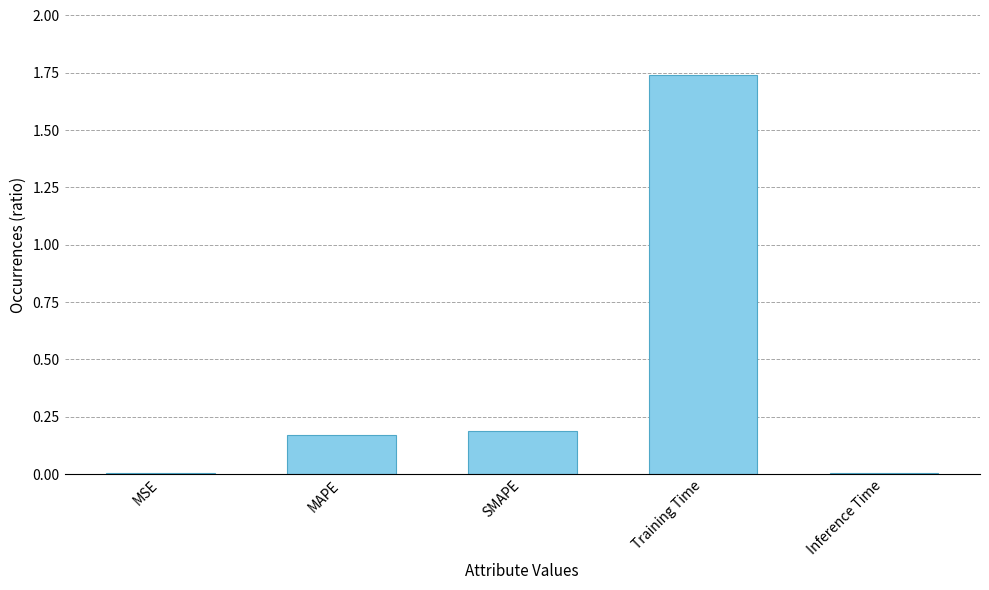

At which category does the chart reach its peak across all series?

Training Time